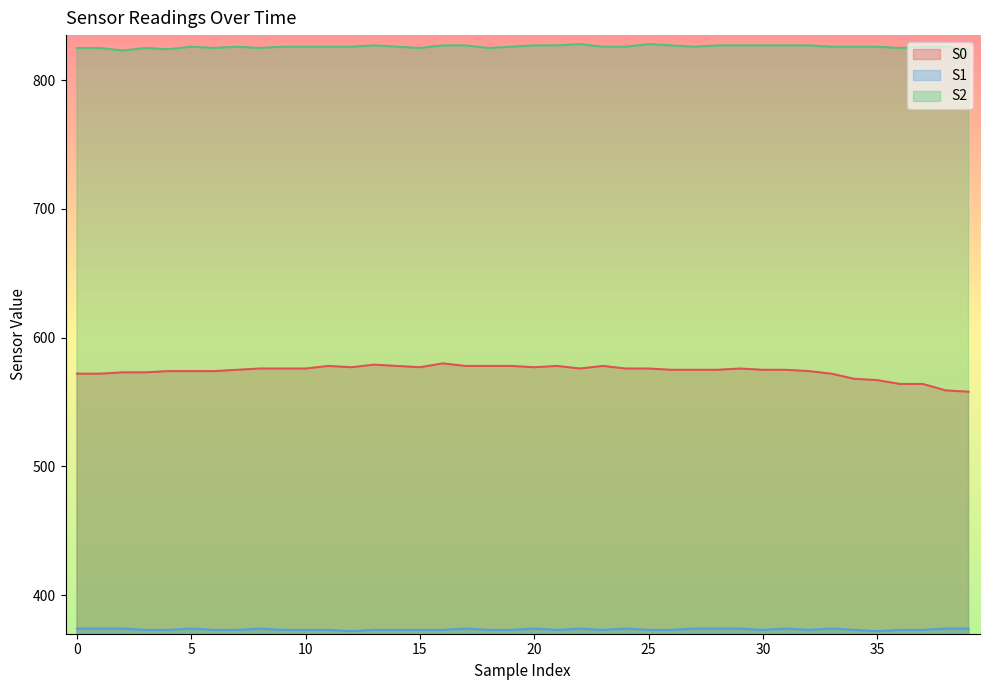

How many distinct data groups are displayed?

3